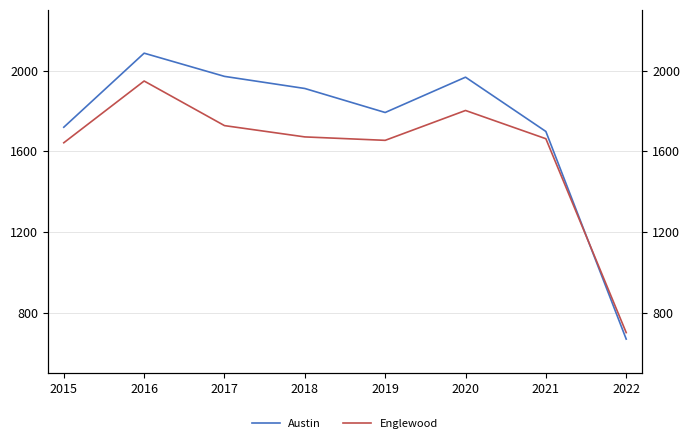

How many intersections are there between Austin and Englewood?

1